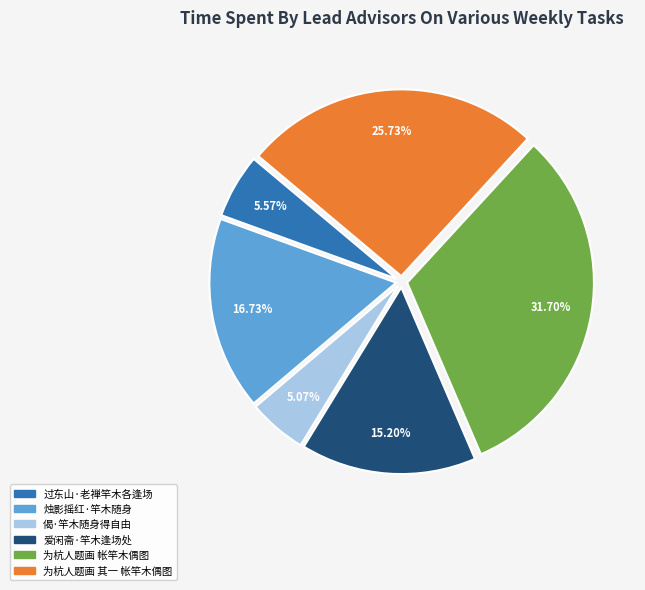

Approximately how many times larger is the value at 为杭人题画 其一 帐竿木偶图 compared to 过东山·老禅竿木各逢场?

4.6